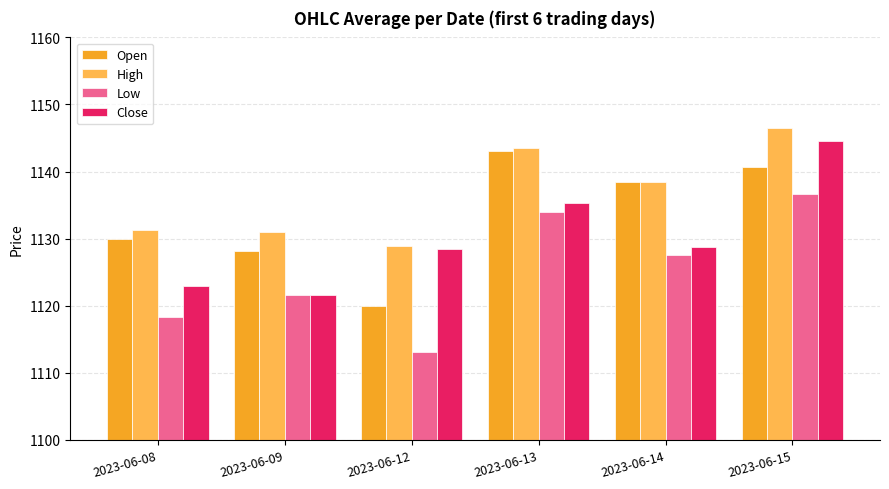

What is the lowest value of the Open series?

1119.9